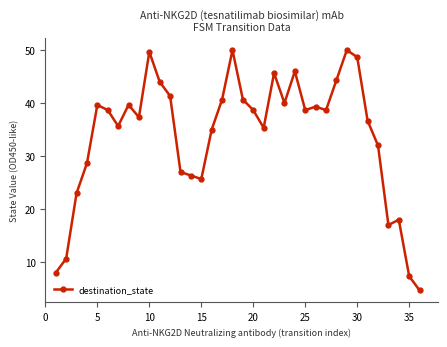

How many points are higher than both their immediate neighbors (excluding endpoints)?

9